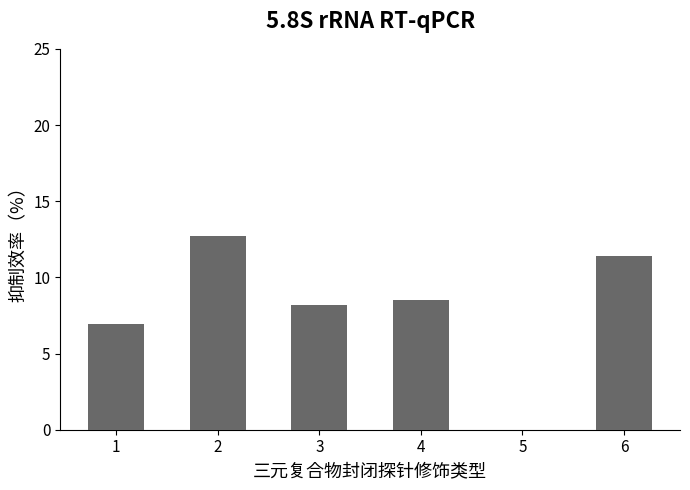

Count the number of categories in the chart.

6